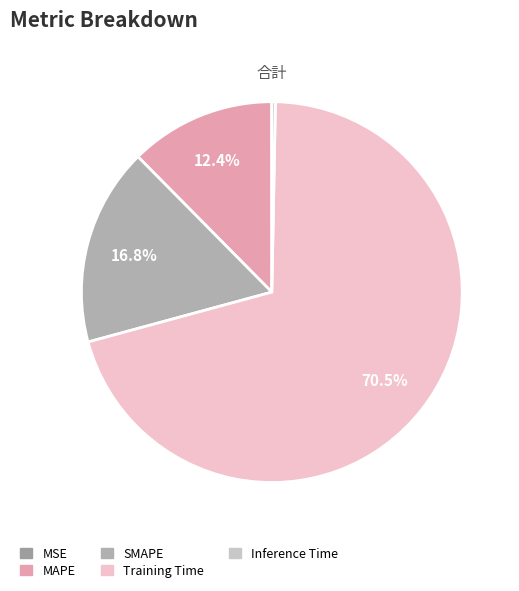

What is the total percentage of SMAPE and Training Time?

87.3%